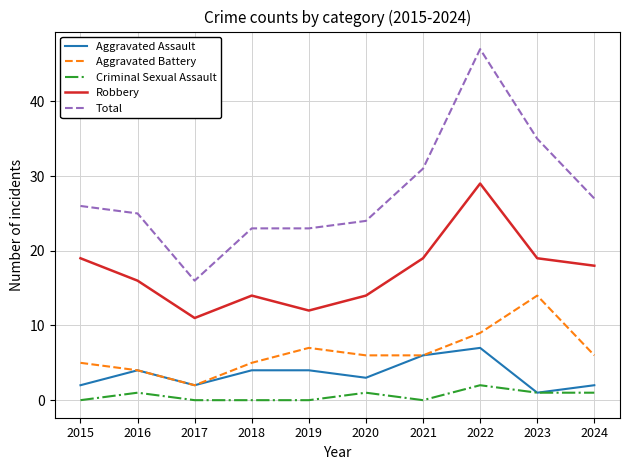

At which category is the sum across all series the highest?

2022